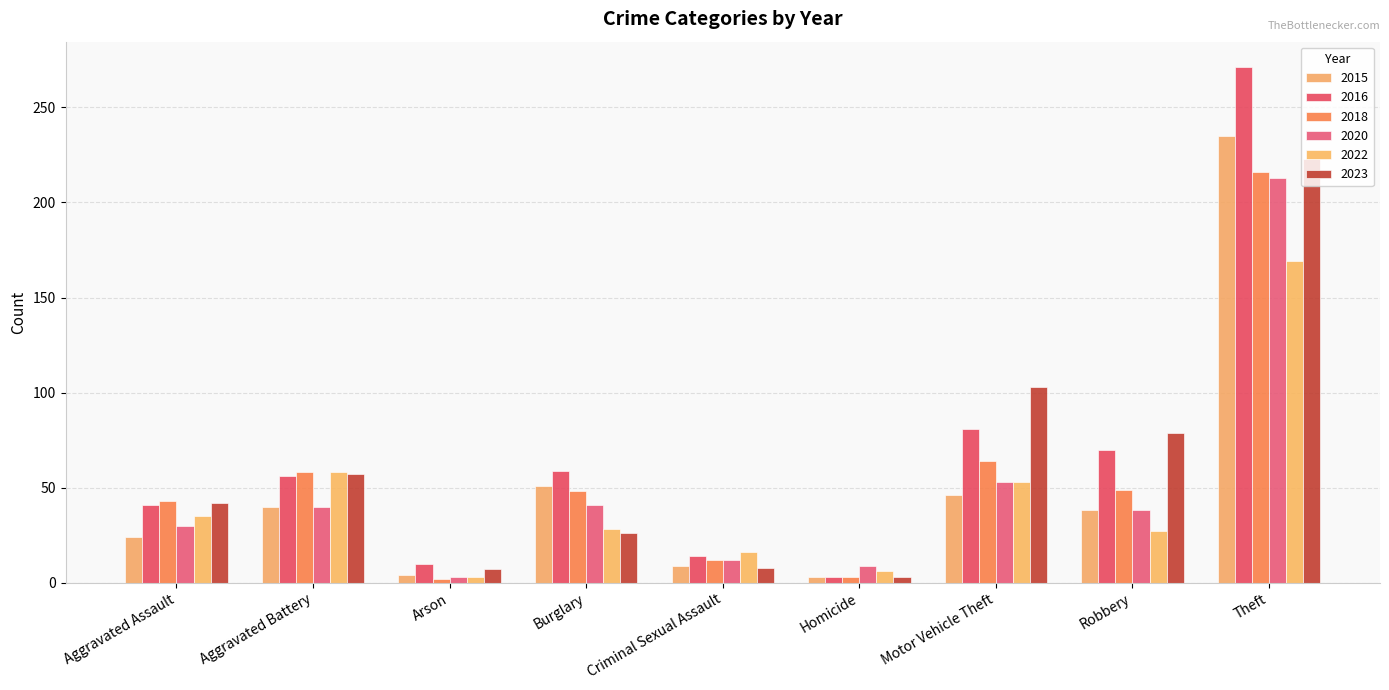

Are the bars horizontal?

No